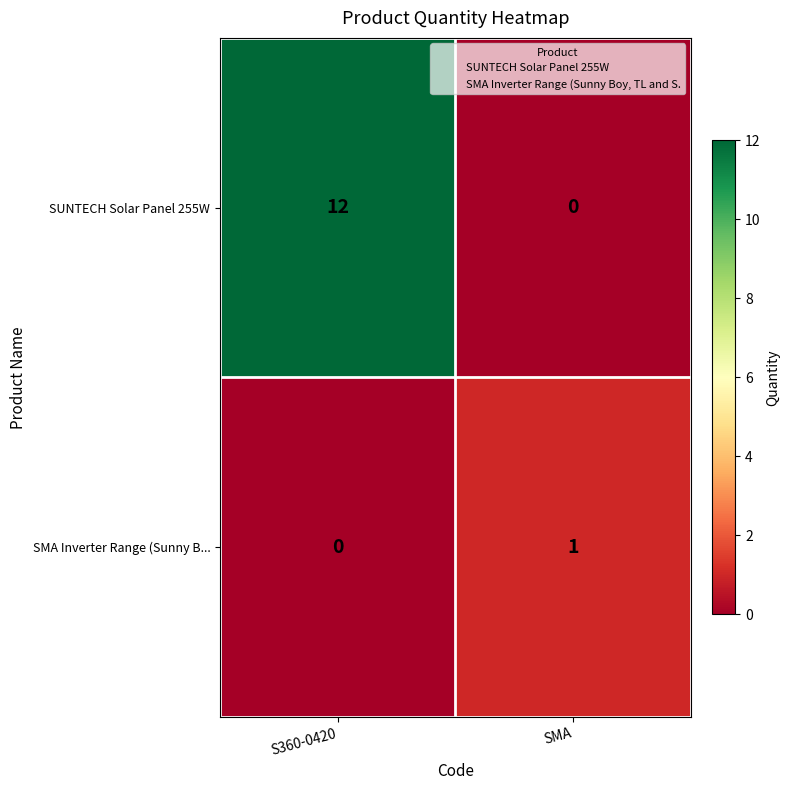

What is the difference between the maximum and minimum values in the SUNTECH Solar Panel 255W series?

12